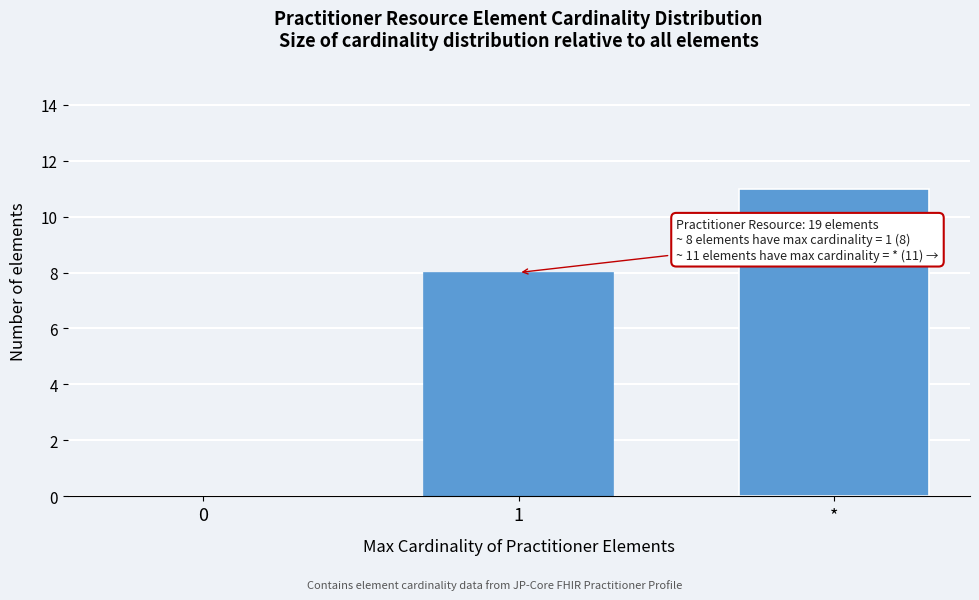

Reading left to right, extract all data points from this chart.

0=0	1=8	*=11